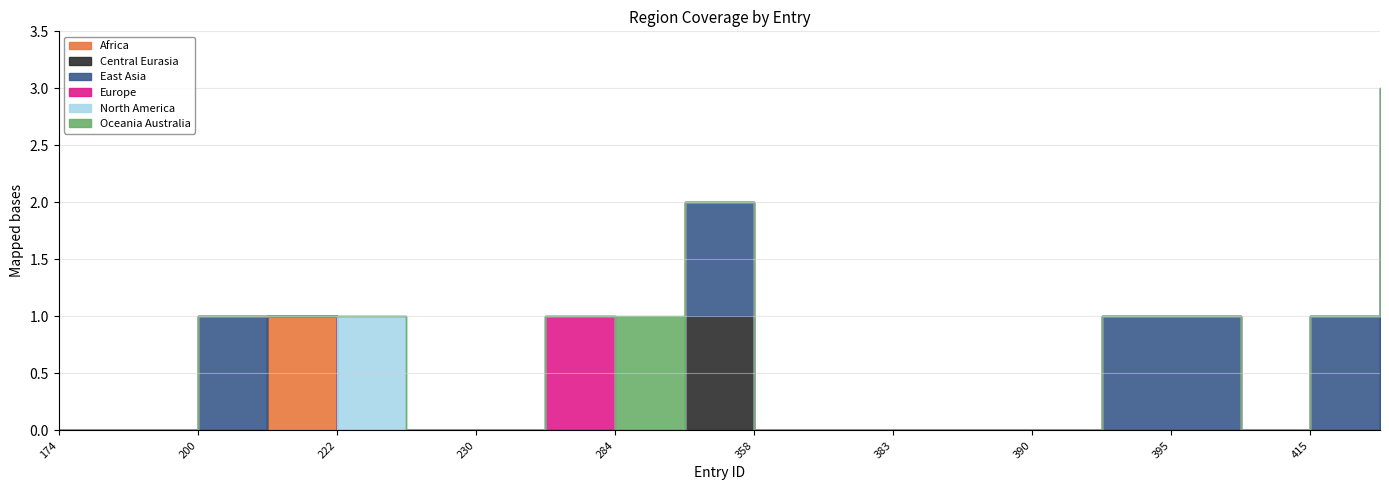

What is the sum of all region_east_asia values?

6